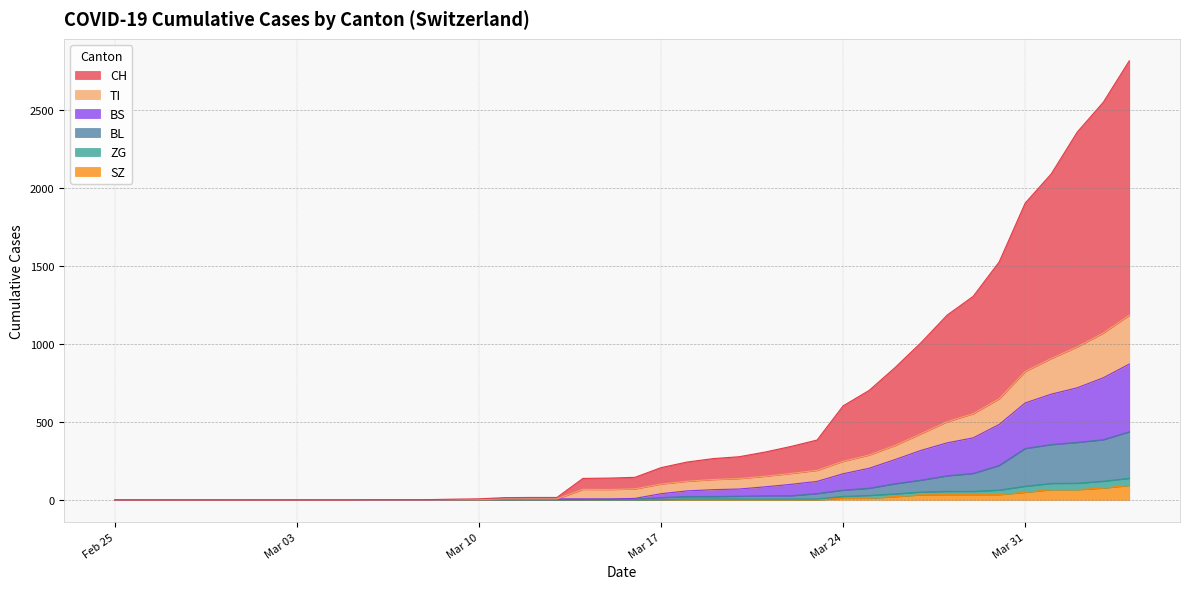

What is the maximum value for SZ?

92